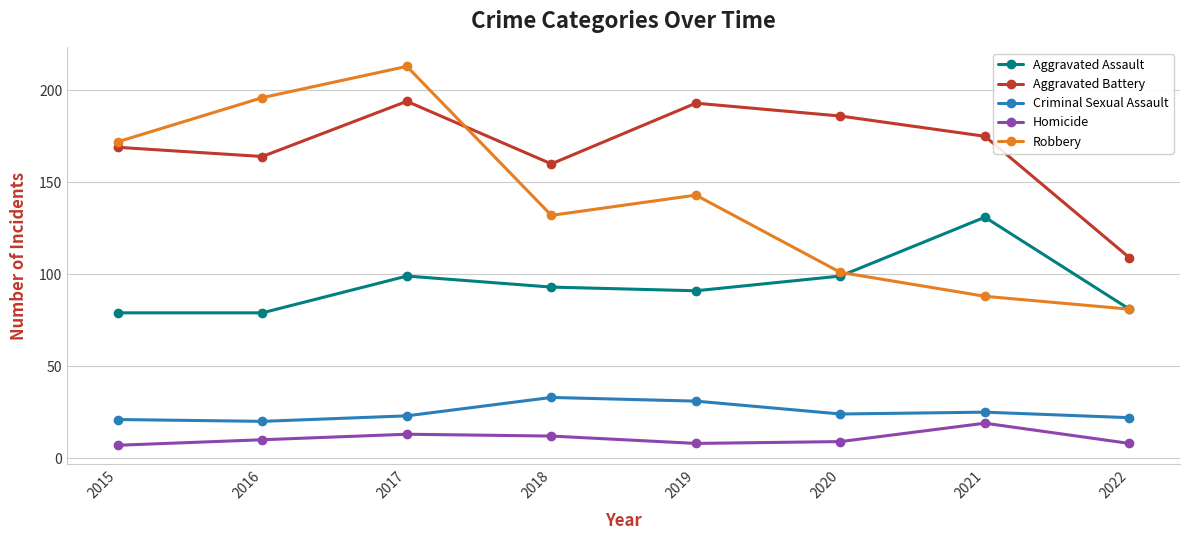

Reading left to right, extract all data points from this chart.

Aggravated Assault: 2015=79	2016=79	2017=99	2018=93	2019=91	2020=99	2021=131	2022=81
Aggravated Battery: 2015=169	2016=164	2017=194	2018=160	2019=193	2020=186	2021=175	2022=109
Criminal Sexual Assault: 2015=21	2016=20	2017=23	2018=33	2019=31	2020=24	2021=25	2022=22
Homicide: 2015=7	2016=10	2017=13	2018=12	2019=8	2020=9	2021=19	2022=8
Robbery: 2015=172	2016=196	2017=213	2018=132	2019=143	2020=101	2021=88	2022=81